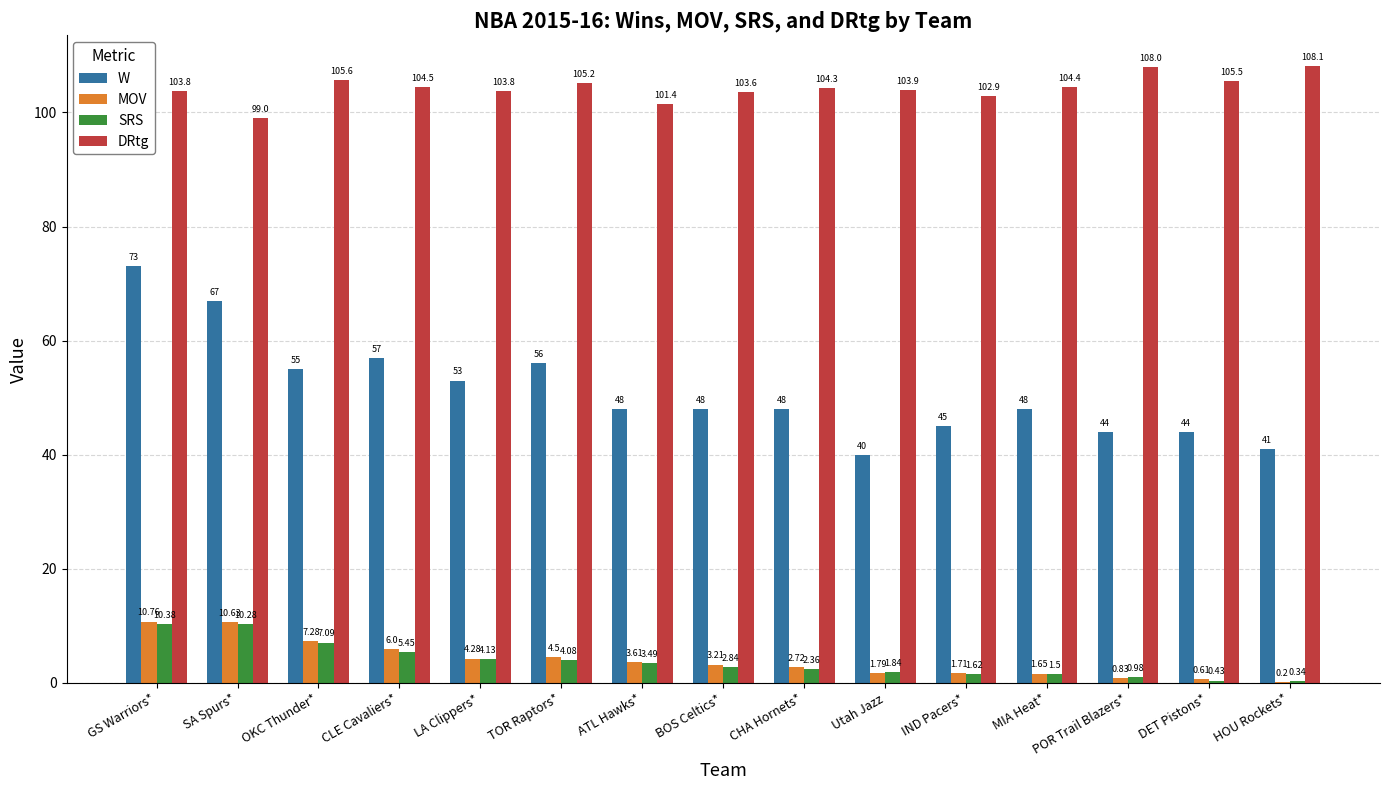

Where does the SRS series first go above 2?

GS Warriors*